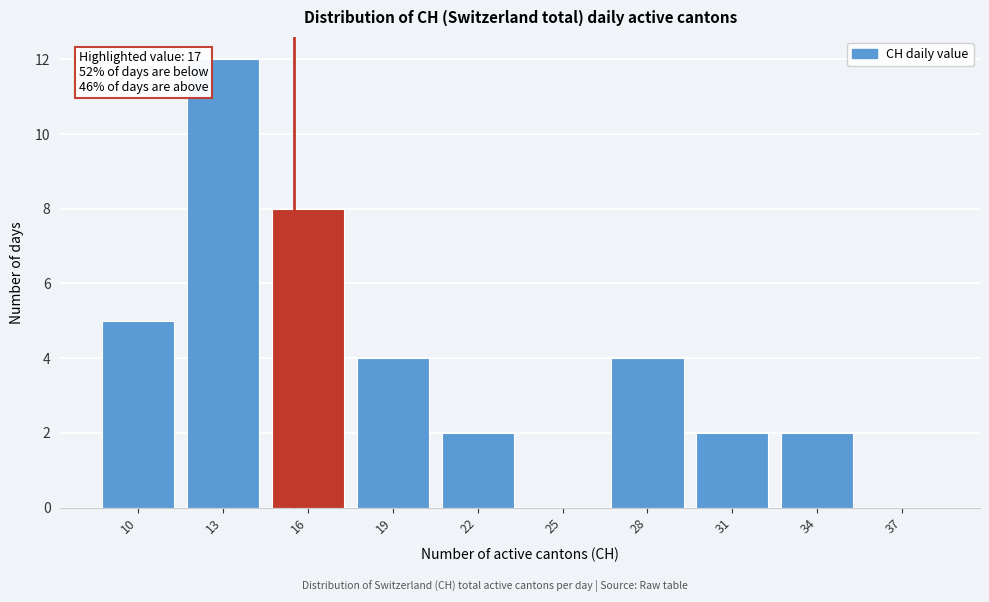

Reading right to left, extract all data points from this chart.

37=0	34=2	31=2	28=4	25=0	22=2	19=4	16=8	13=12	10=5